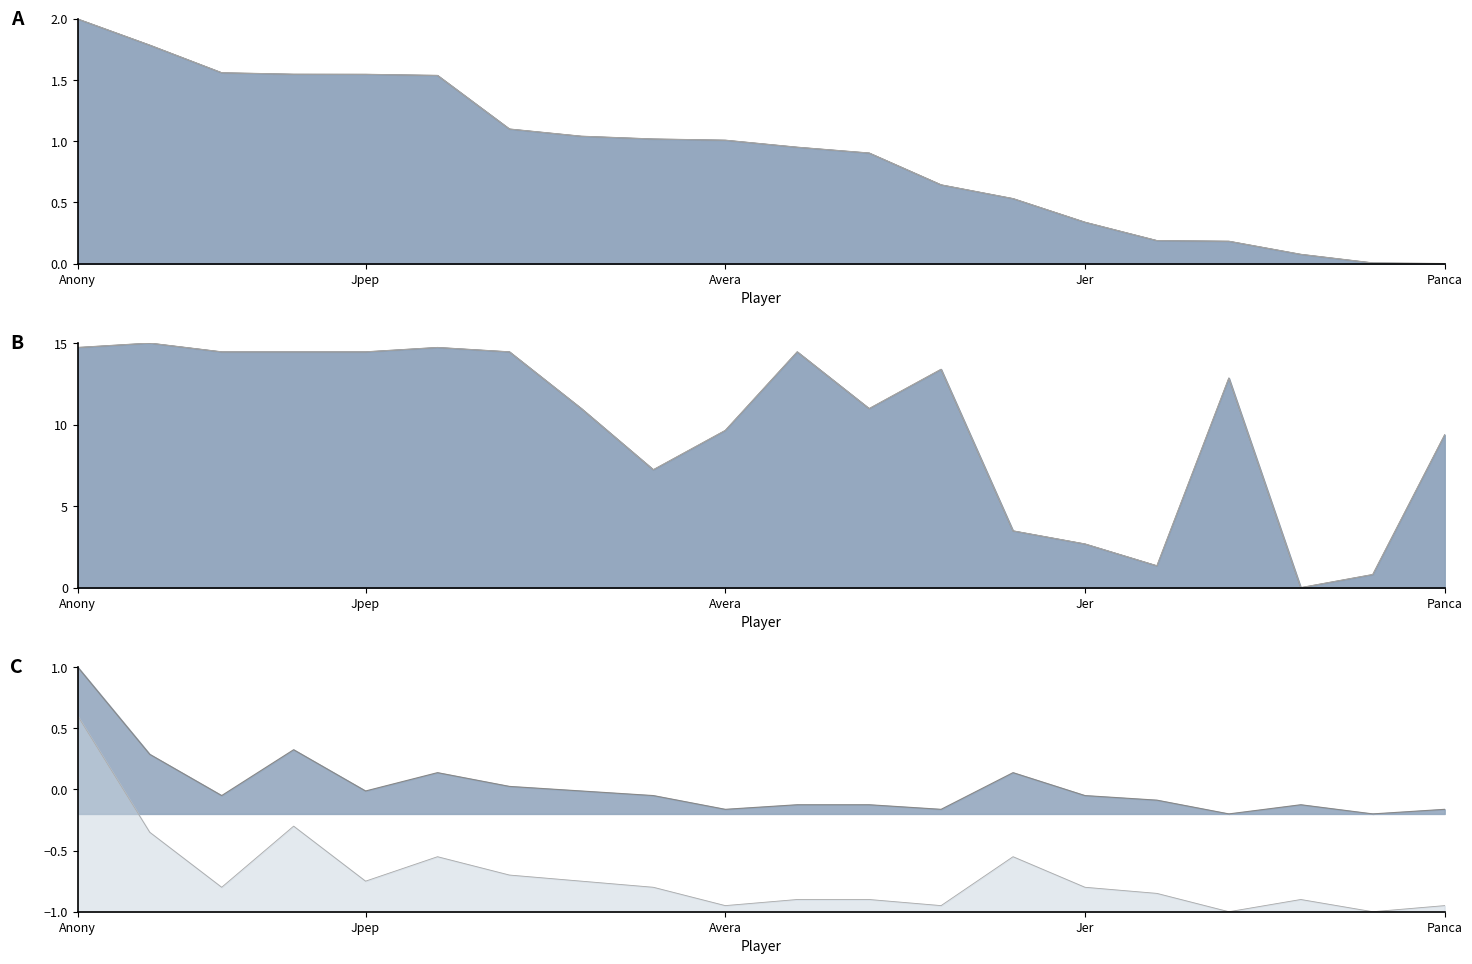

What is the difference between the second highest and second lowest values in the Entries series?

13.9